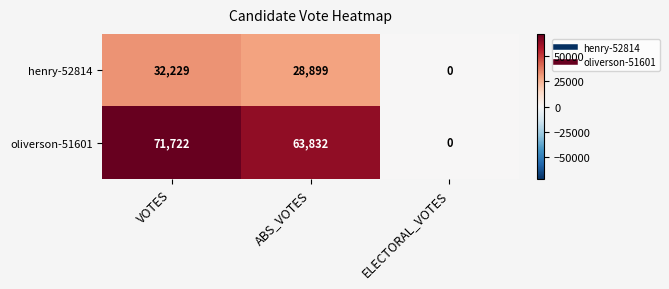

Count the oliverson-51601 values in the range 0 to 71722.

3